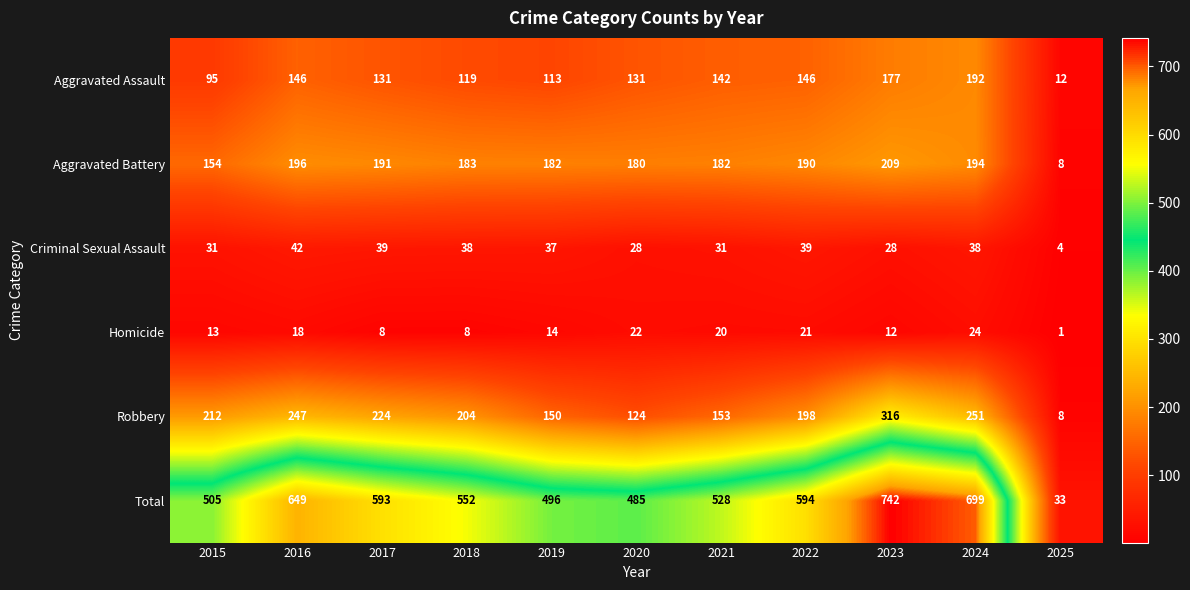

Which series has the largest total across all categories?

Total